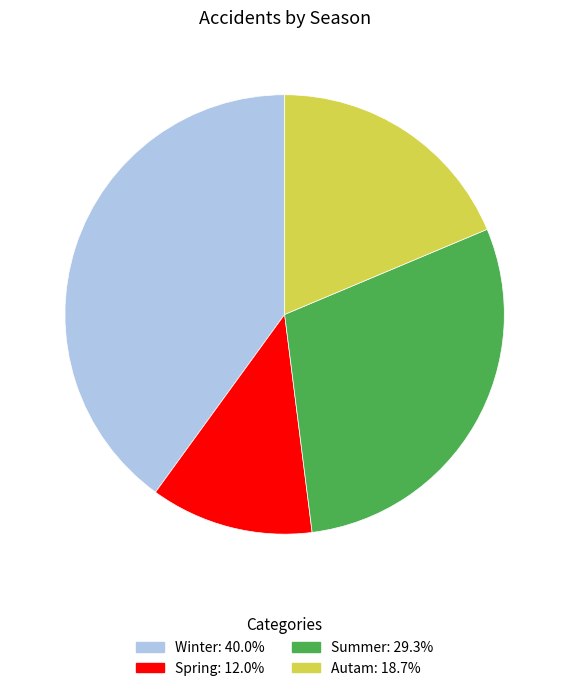

Is the sum of Winter and Autam greater than half?

Yes